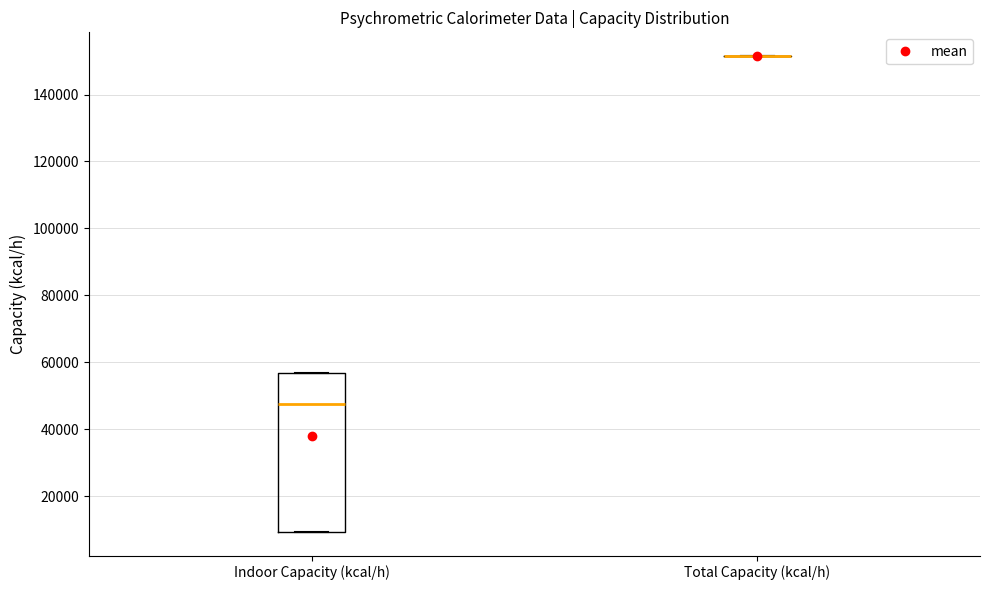

Reading left to right, read every box against the y-axis: the position of its median line, the range the box covers, and the ends of its whiskers. The values are not printed on the chart, so give them approximately, as read against the axis.

Indoor Capacity (kcal/h): median 48000, box 10000 to 56000, whiskers 10000 to 56000
Total Capacity (kcal/h): box collapsed to a line at 152000, whiskers 152000 to 152000